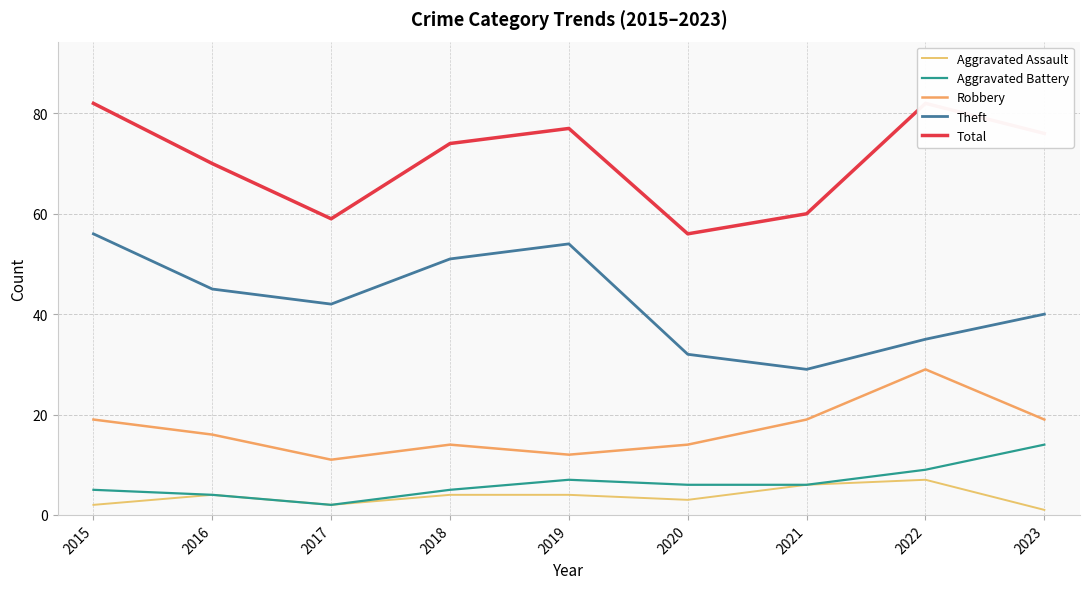

What are all the series names shown in the legend?

Aggravated Assault, Aggravated Battery, Robbery, Theft, Total